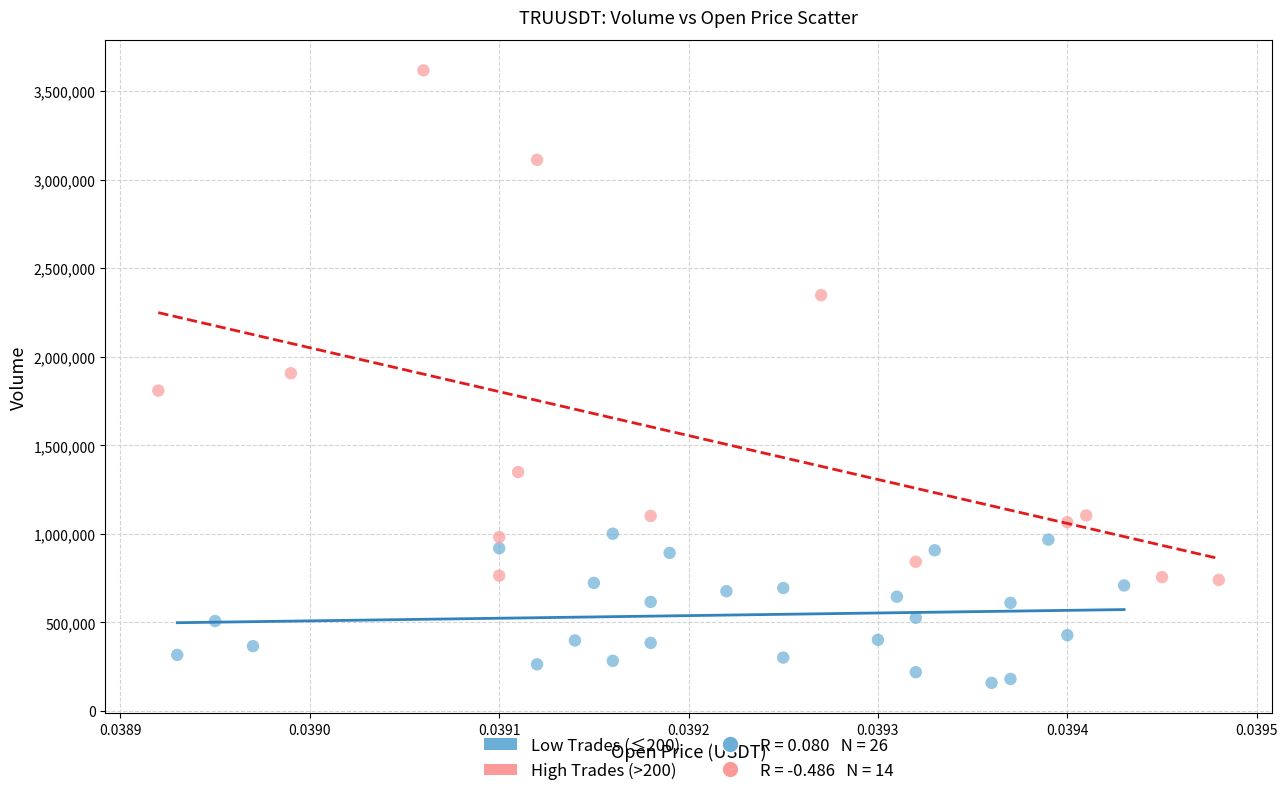

Which series has the largest Y range (max minus min)?

High Trades (>200)